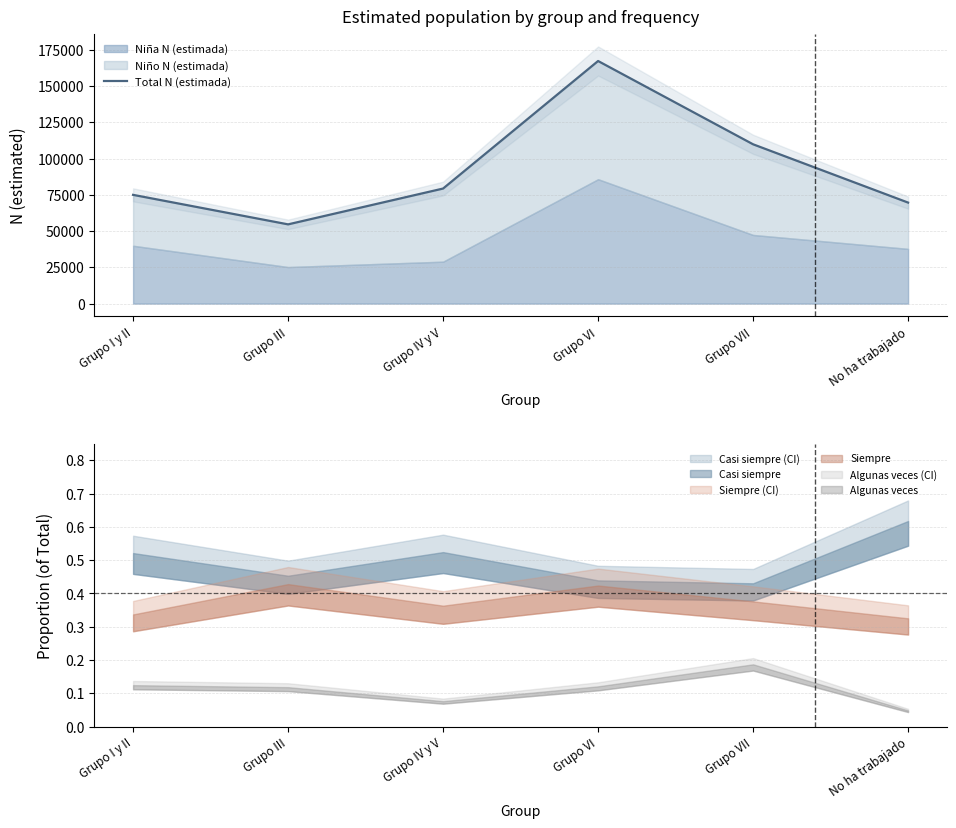

List the labels in order of value, largest first.

Grupo VI, Grupo VII, Grupo IV y V, Grupo I y II, No ha trabajado, Grupo III